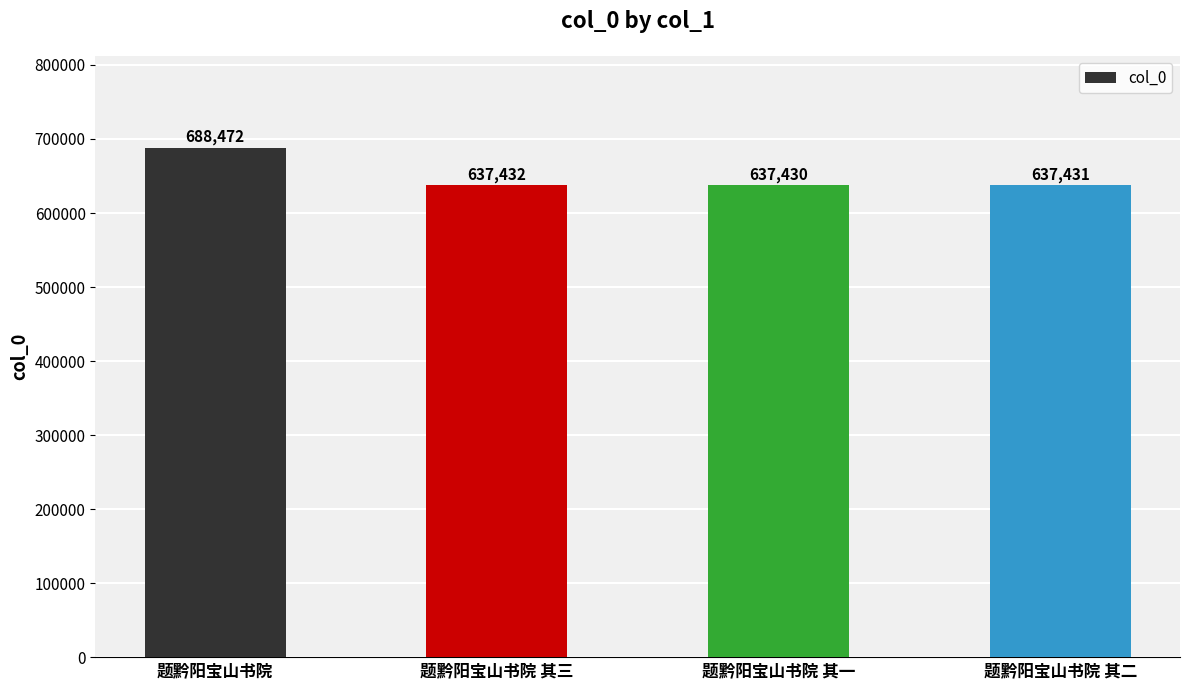

The chart shows a value of 950564 at 题黔阳宝山书院 其三. True or false?

False